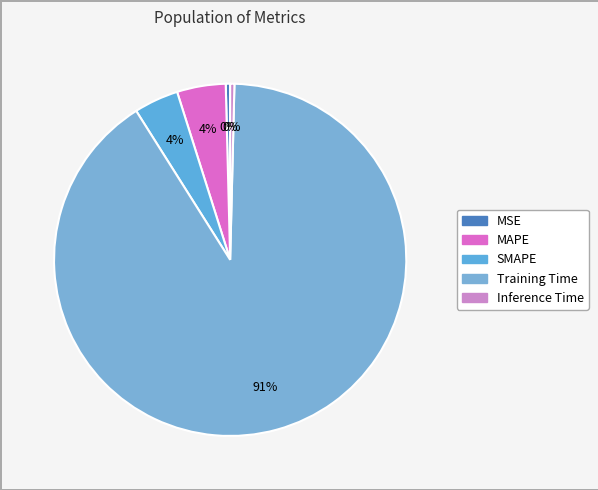

To the nearest percent, what is the difference between the Inference Time and MAPE slice percentages?

4%